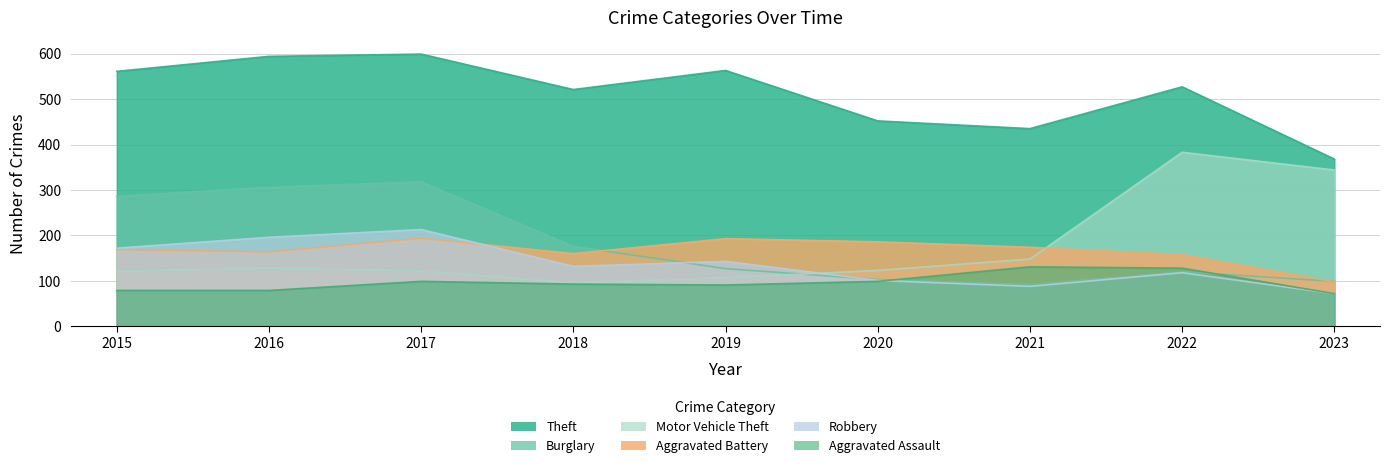

List the series in order of their peak value, highest first.

Theft, Motor Vehicle Theft, Burglary, Robbery, Aggravated Battery, Aggravated Assault